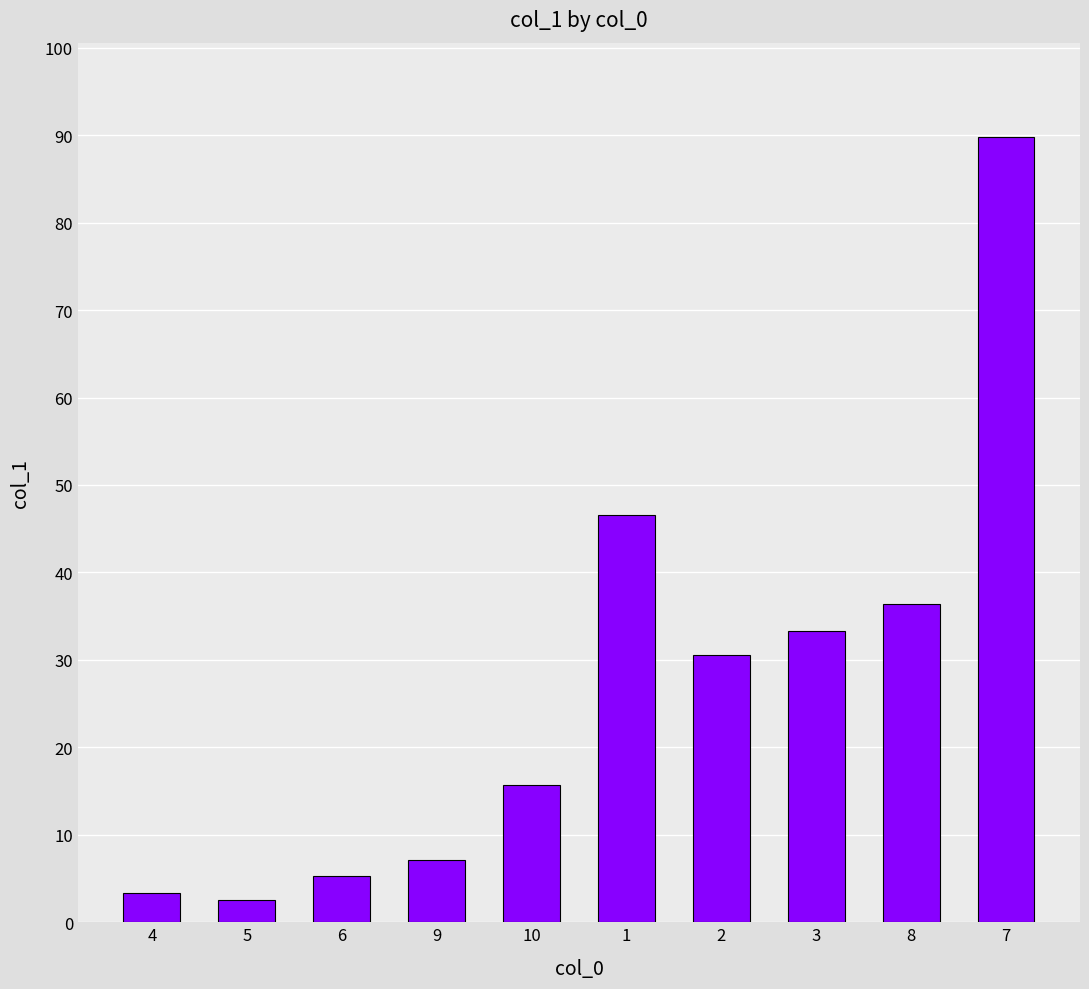

How many bars are there in total?

10